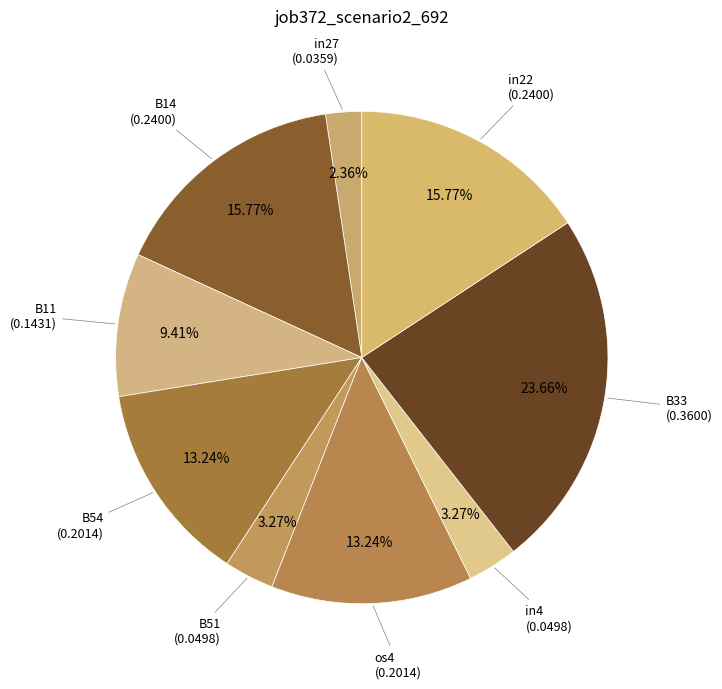

Which slice is the largest?

B33